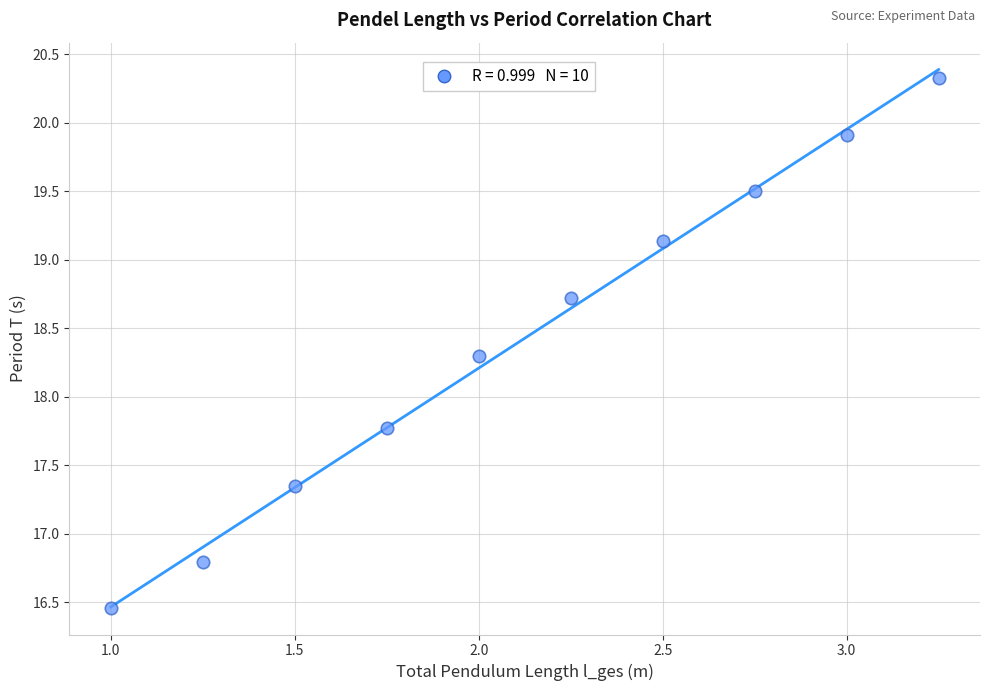

What Y value in the scatter plot is closest to 18?

17.8